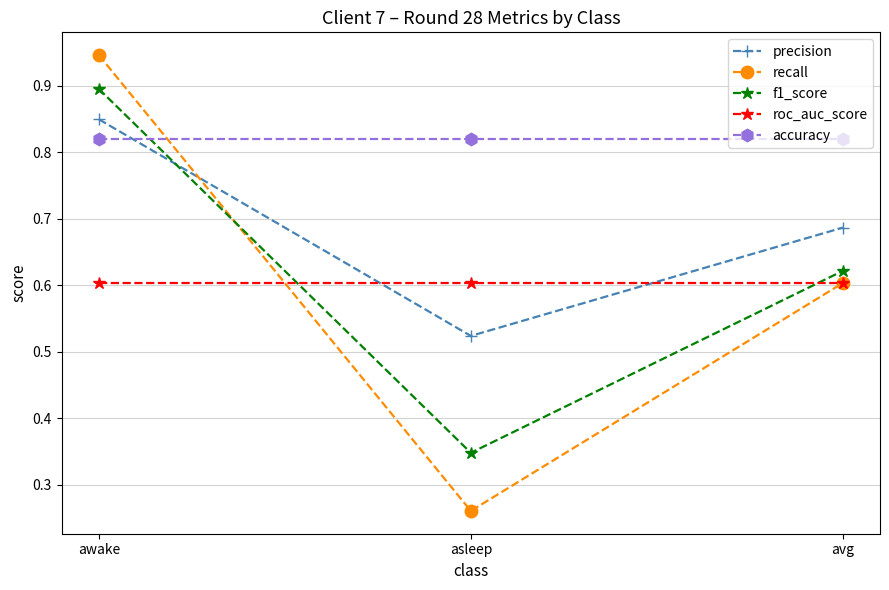

What position from the left is avg?

3